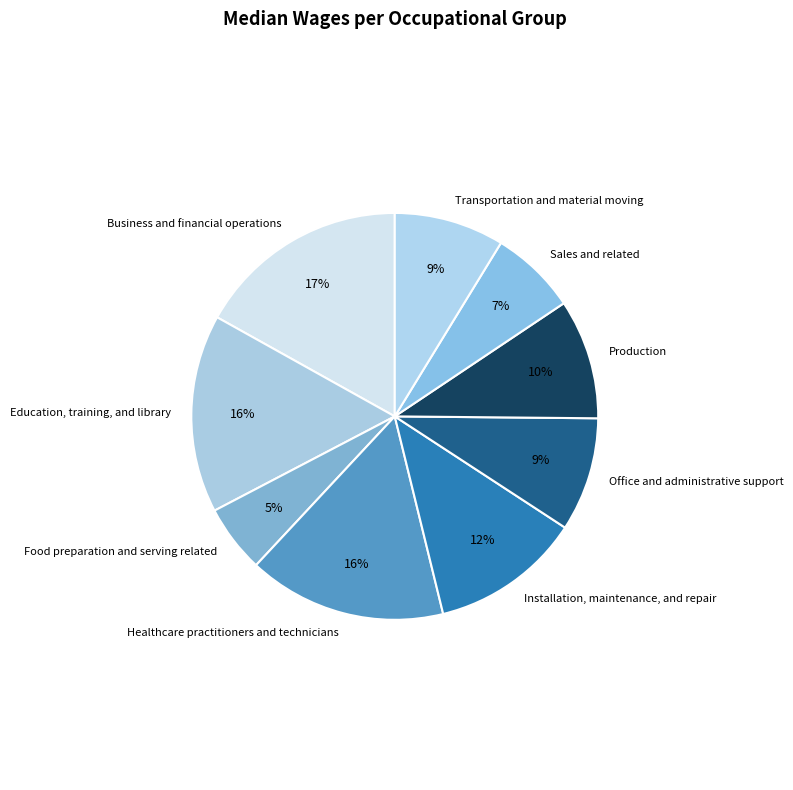

Between Healthcare practitioners and technicians and Installation, maintenance, and repair, which is larger?

Healthcare practitioners and technicians